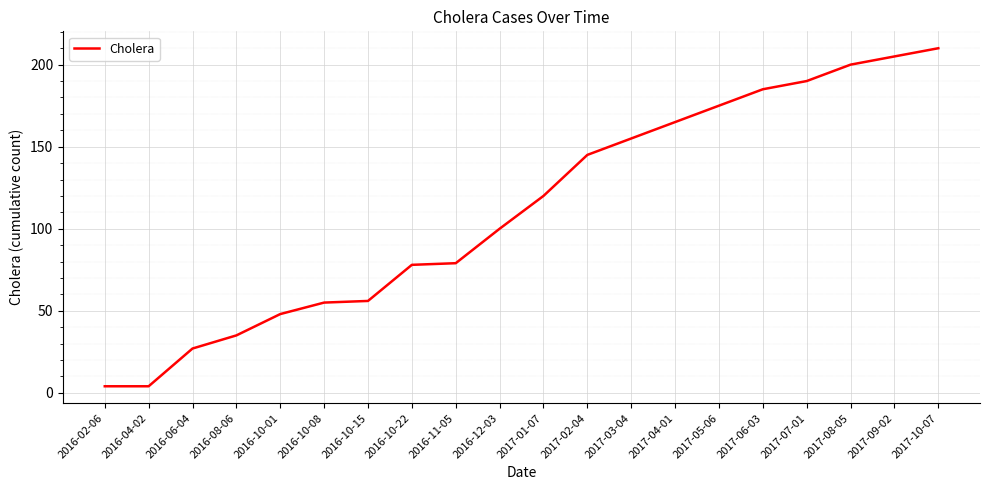

Which has a higher value, 2017-06-03 or 2016-10-01?

2017-06-03